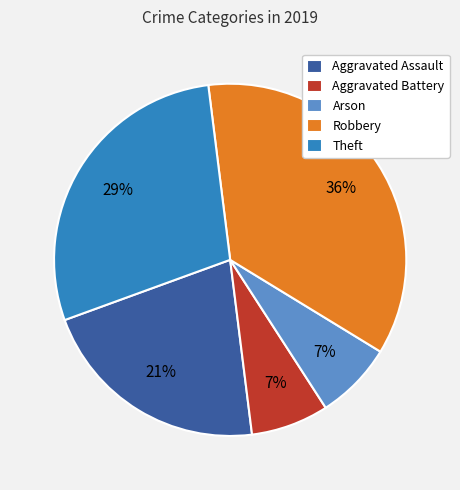

To the nearest percent, what portion does Aggravated Assault represent?

21%